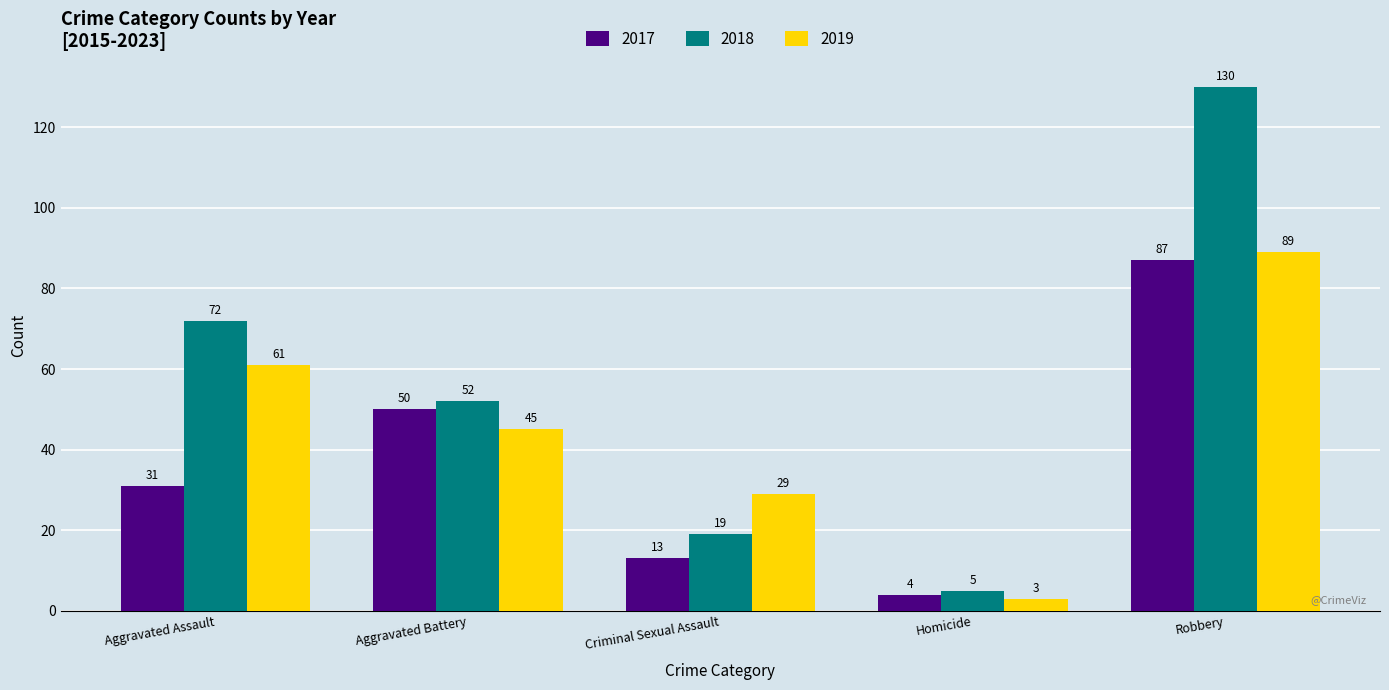

The 2018 series shows 19 at Criminal Sexual Assault. True or false?

True